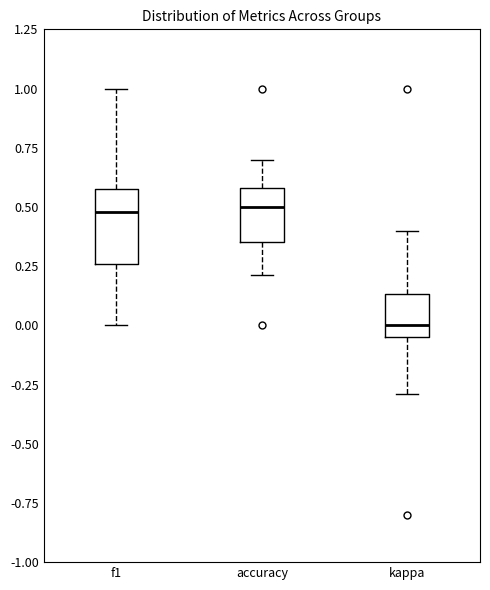

Which box is the tallest, from its lower edge to its upper edge?

f1